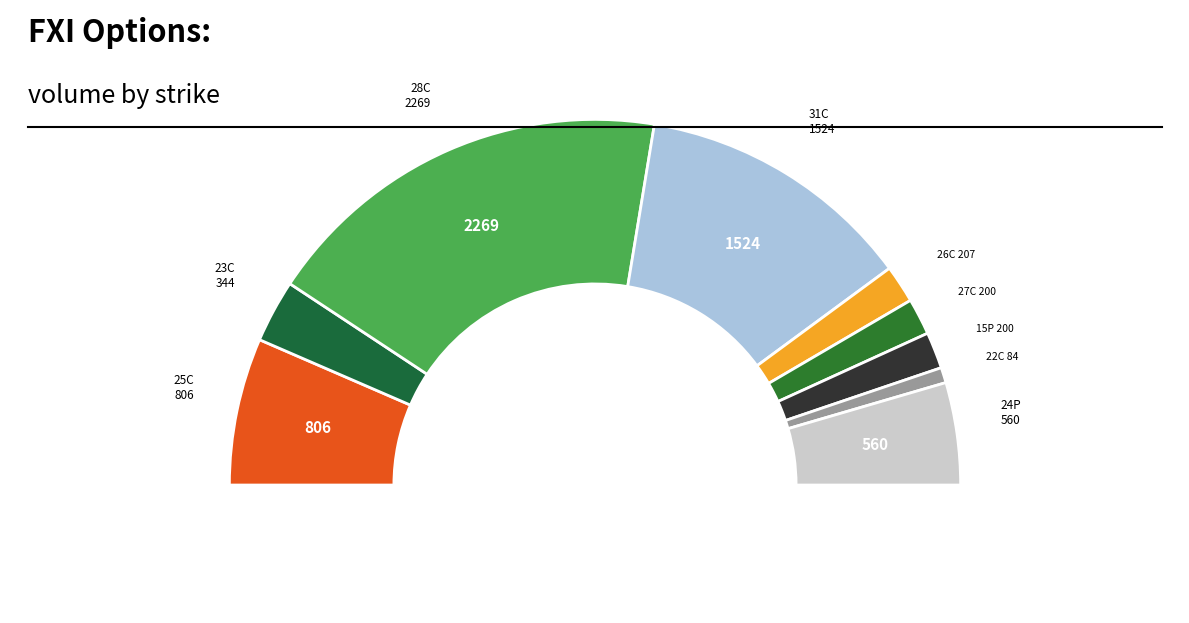

Is there a majority slice in this chart?

No